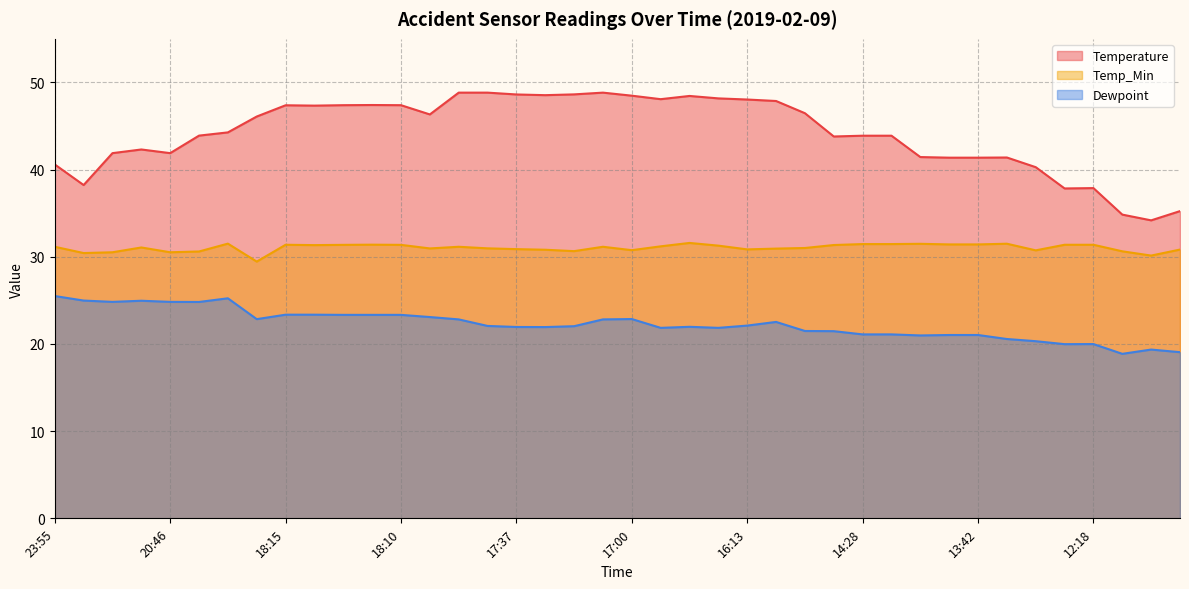

Which has a higher value, 17:53 or 14:28?

17:53